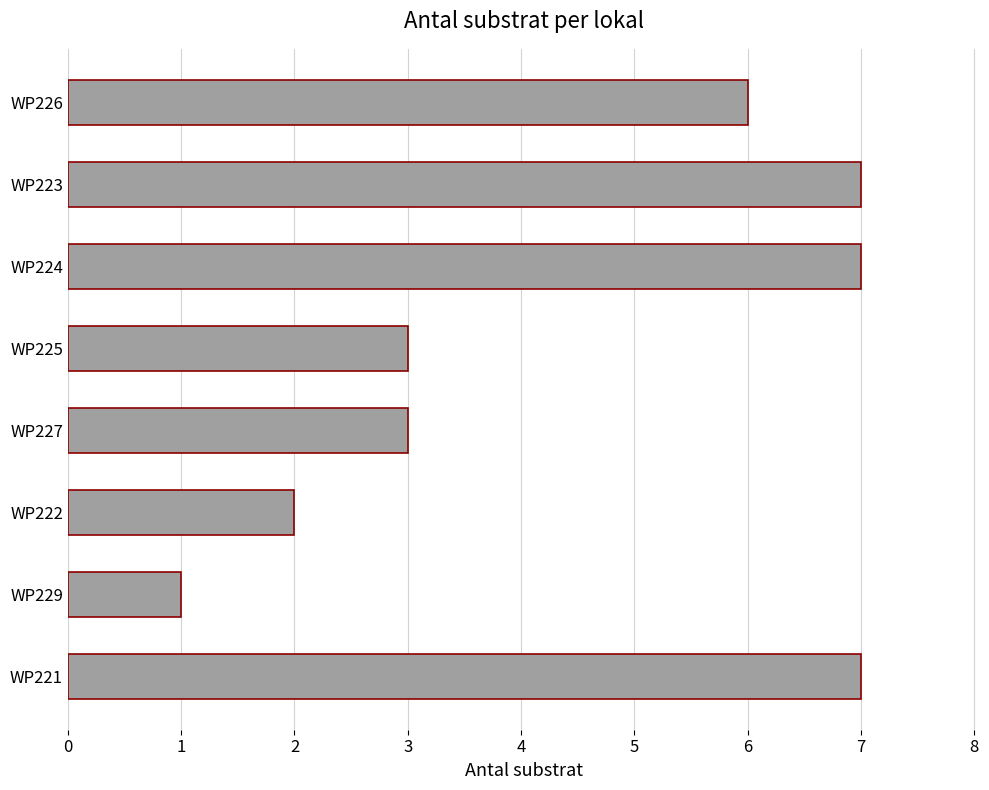

The chart shows a value of 3 at WP225. True or false?

True